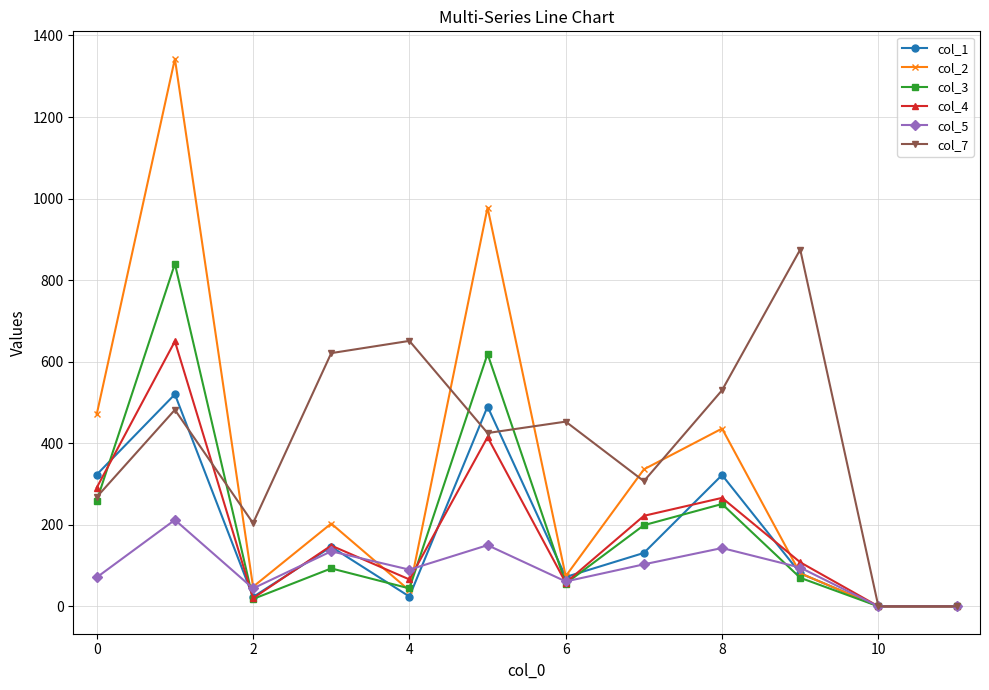

Which series has the largest range (max minus min)?

col_2